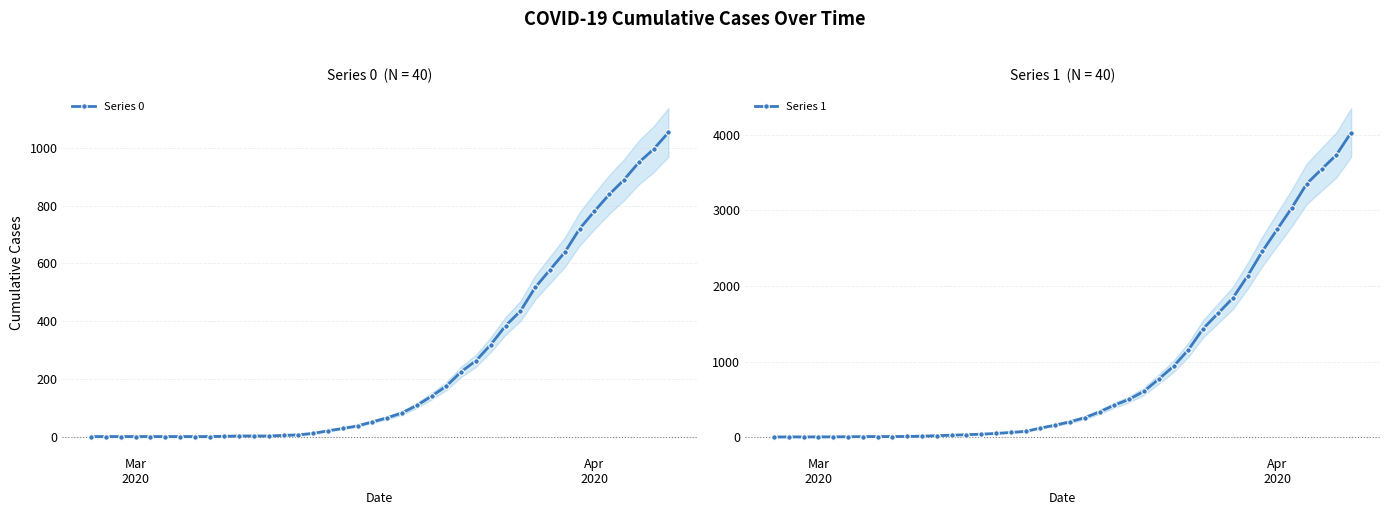

What is the difference between the second highest and minimum values in the Series 1 series?

3728